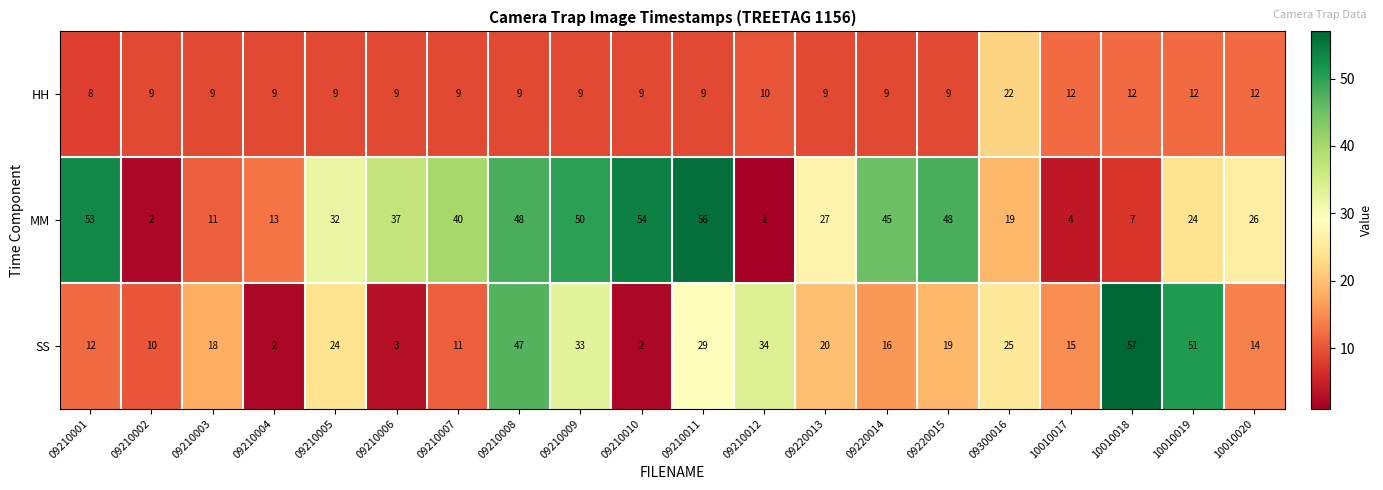

At which category is the sum across all series the highest?

09210008